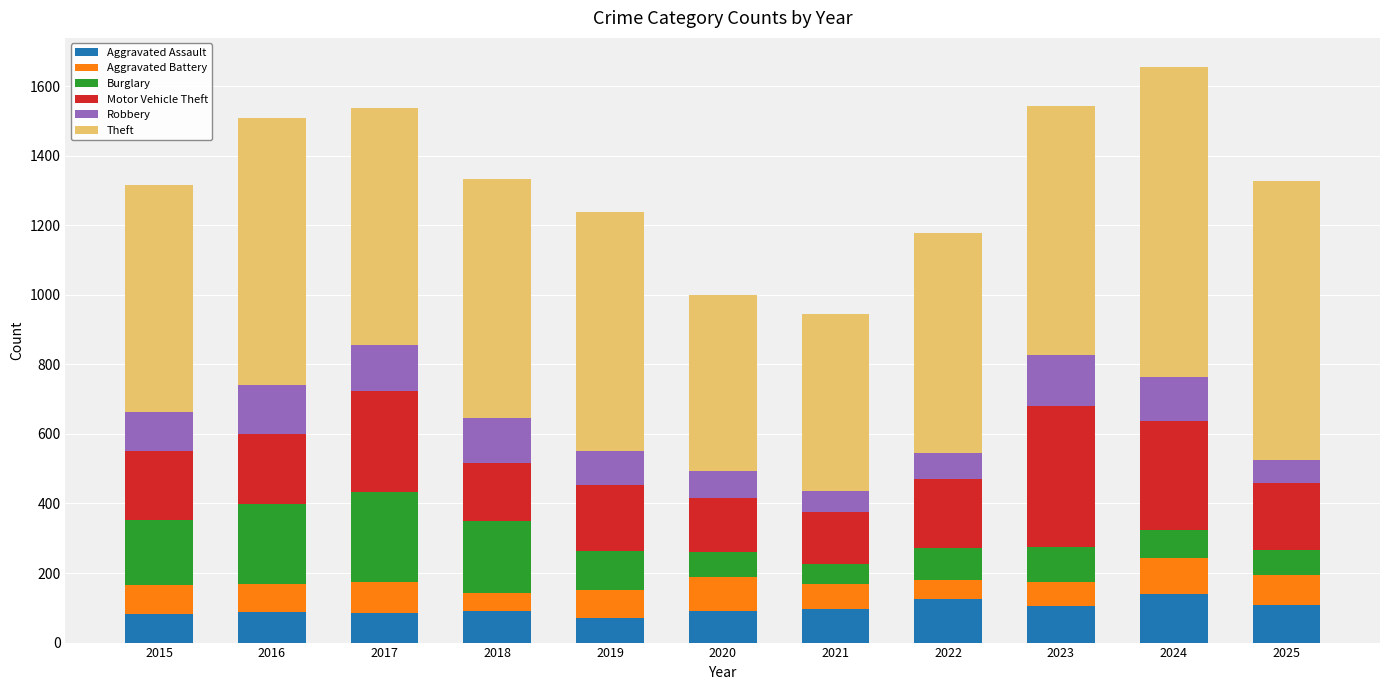

What is the total value across all series at 2022?

1179